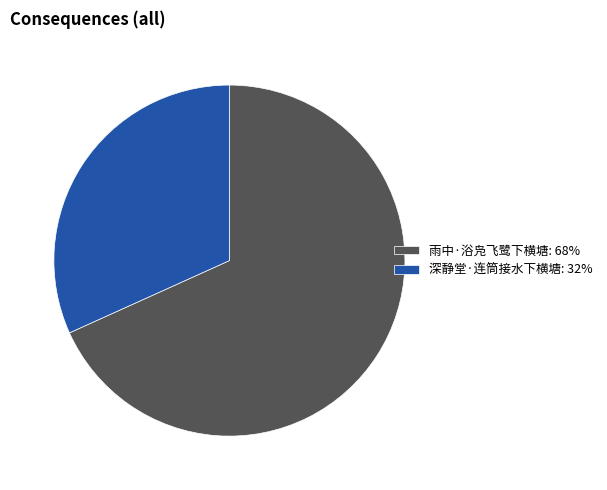

Does 深静堂·连筒接水下横塘: 32% represent more than half of the total?

No